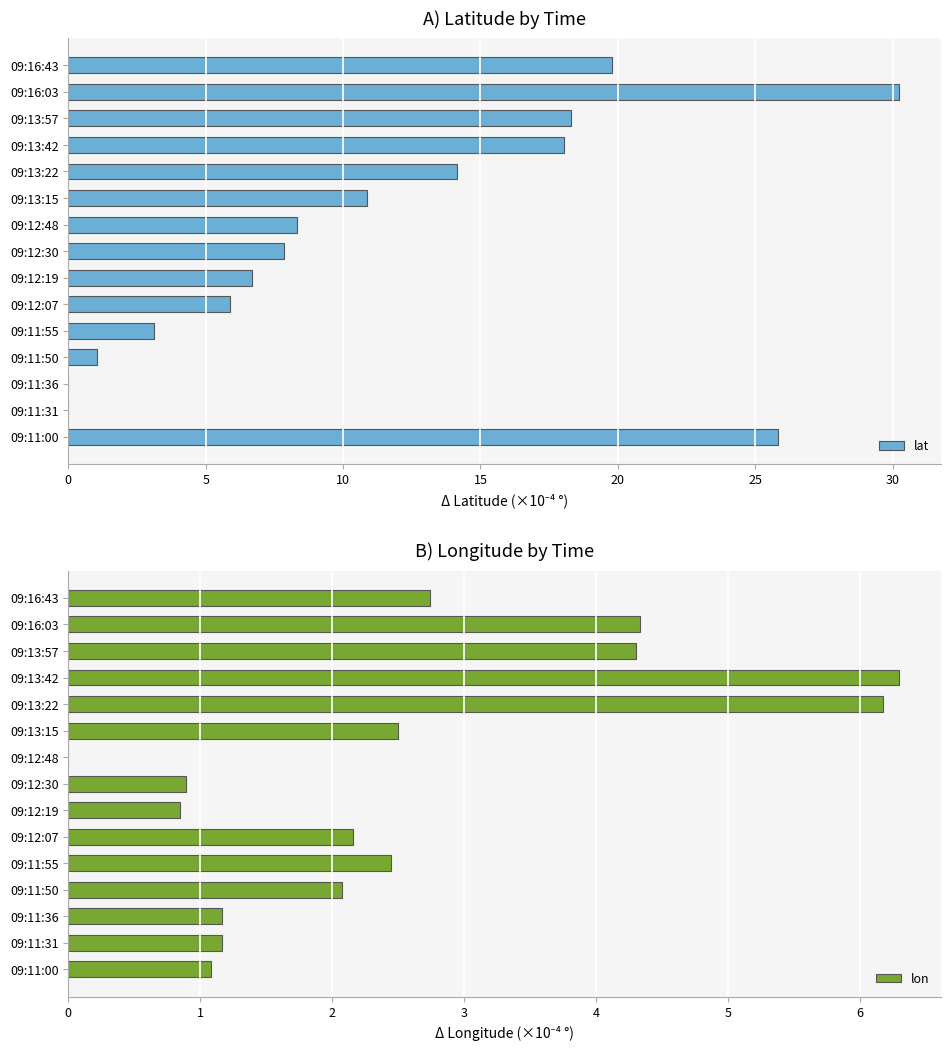

How many values in the lon series are below 2?

6